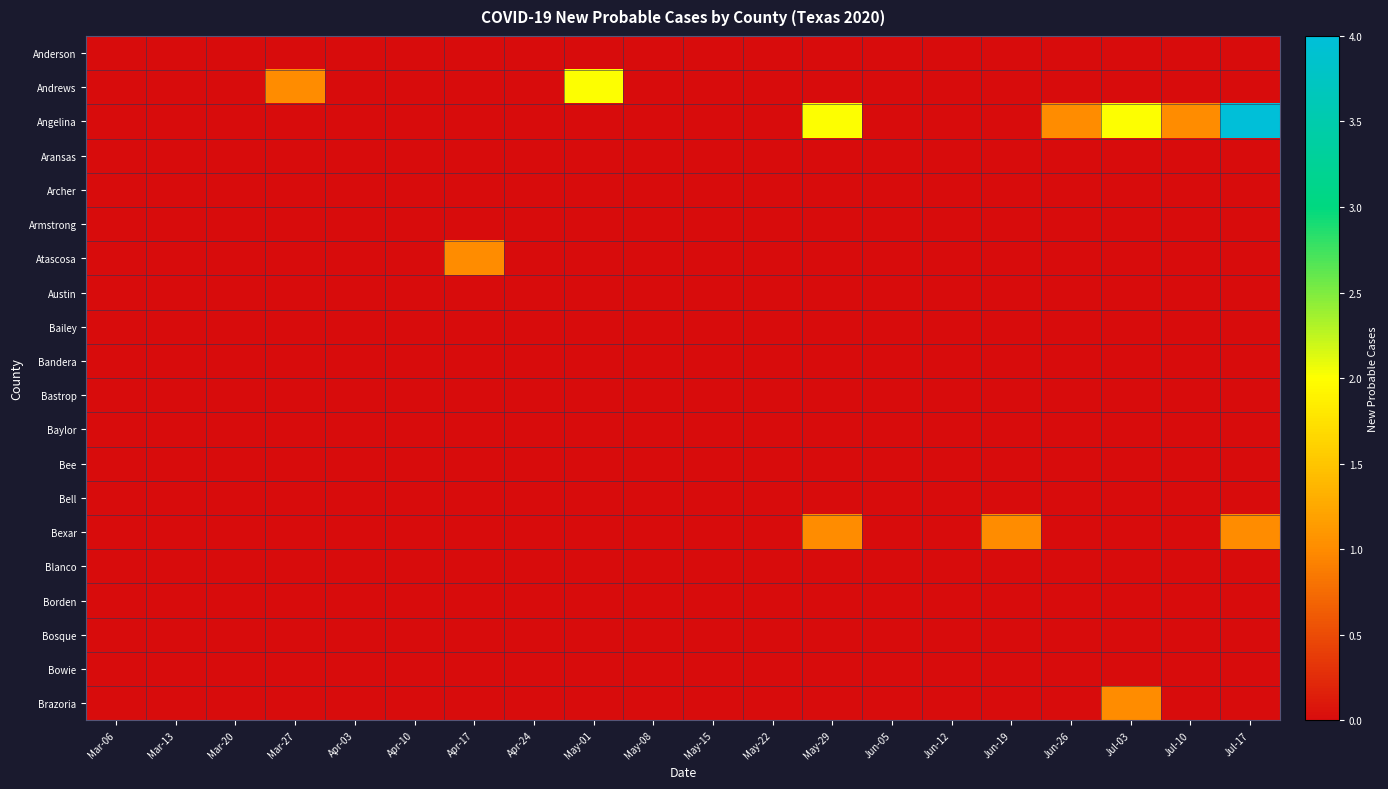

At which category is the sum across all series the highest?

Jul-17